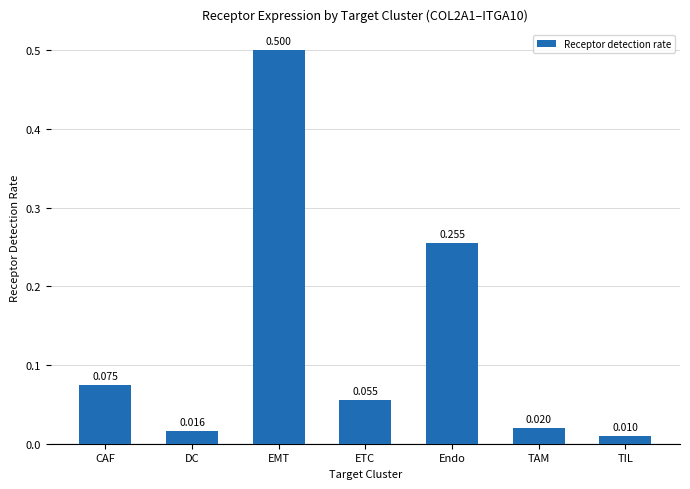

What is the label of the 4th bar from the left?

ETC